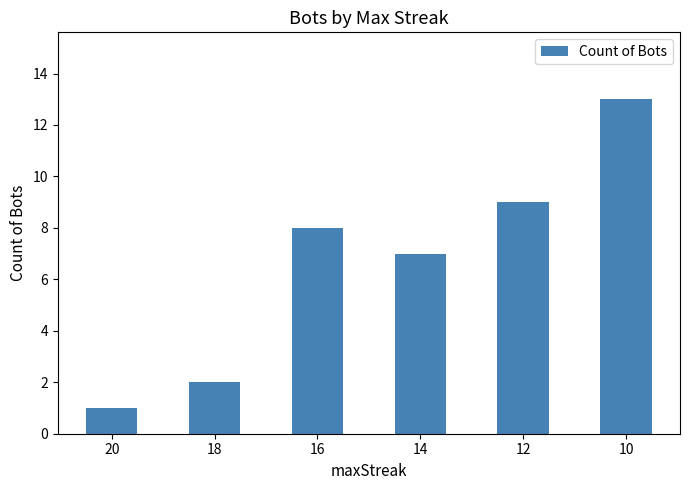

At which label is the value closest to 7?

14